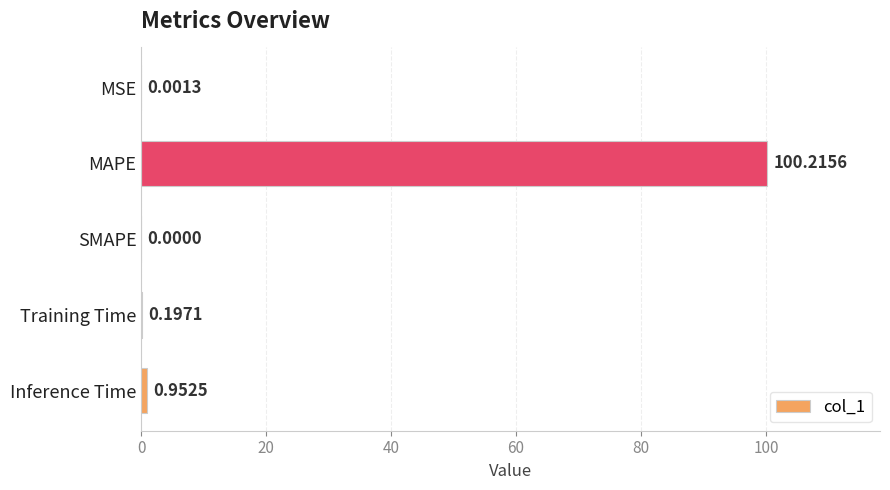

Which label corresponds to the largest value in the chart?

MAPE